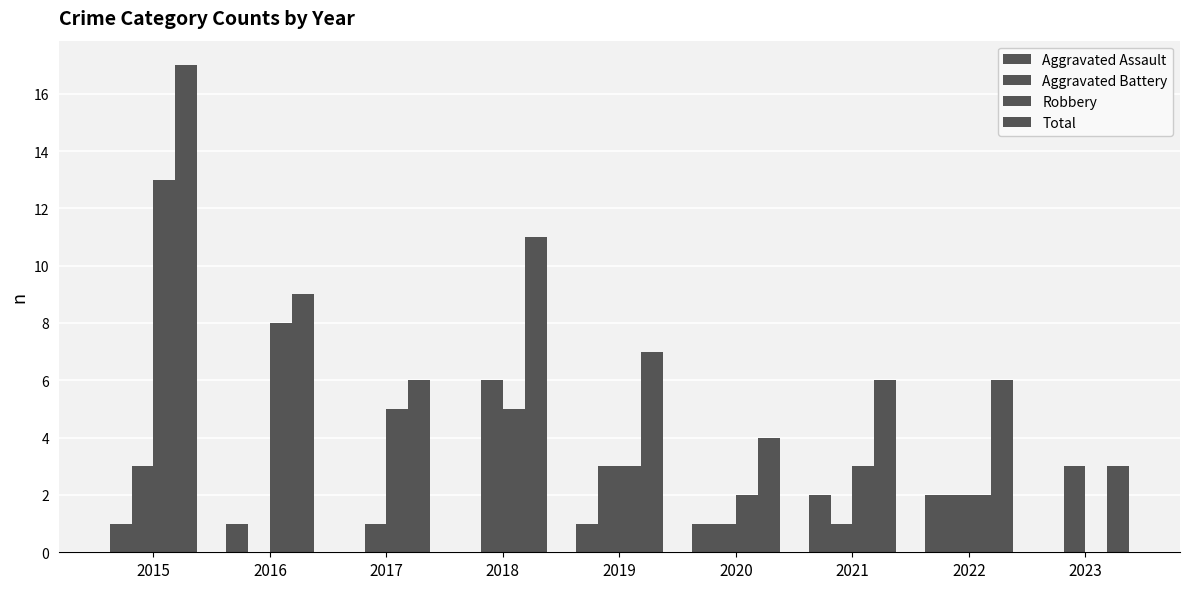

How many categories are shown in the chart?

9